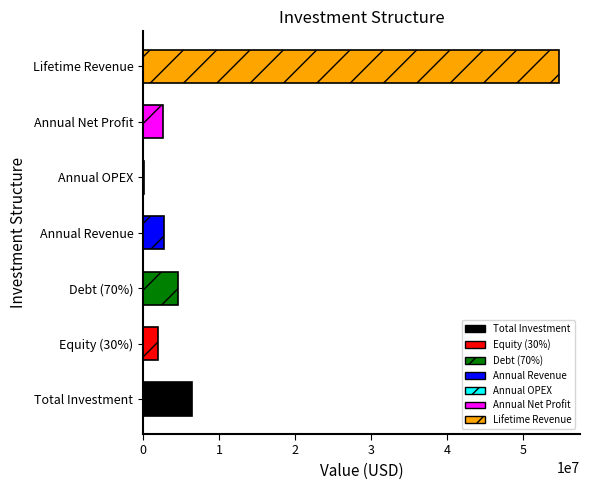

At which category does the chart reach its peak across all series?

Lifetime Revenue